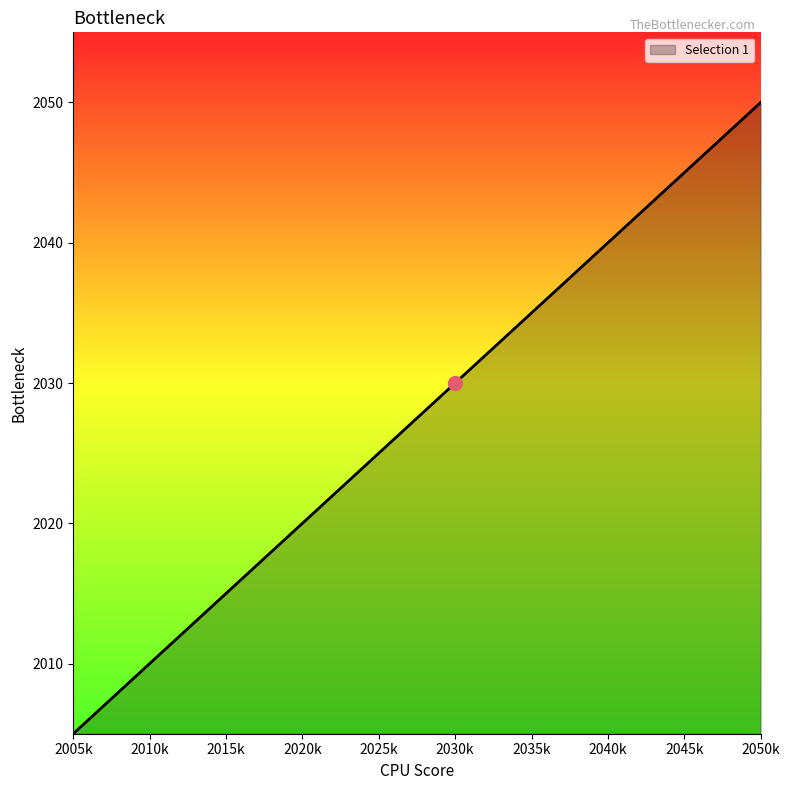

List the labels in order of value, smallest first.

2005k, 2010k, 2015k, 2020k, 2025k, 2030k, 2035k, 2040k, 2045k, 2050k